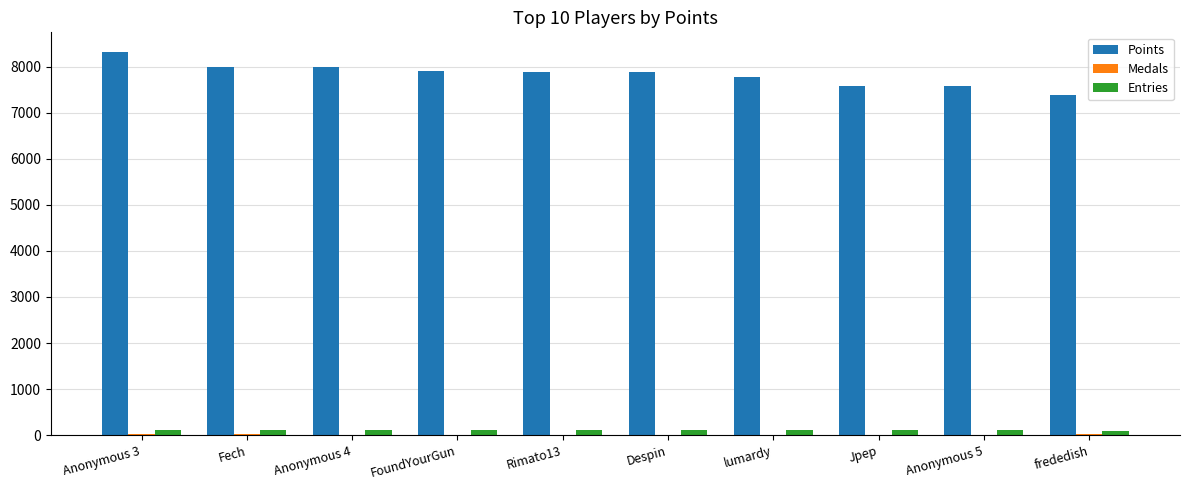

Which category has the highest value across all series?

Anonymous 3